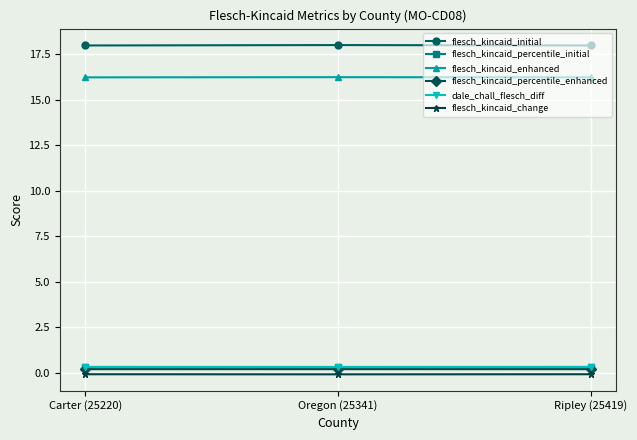

Count the number of categories in the chart.

3